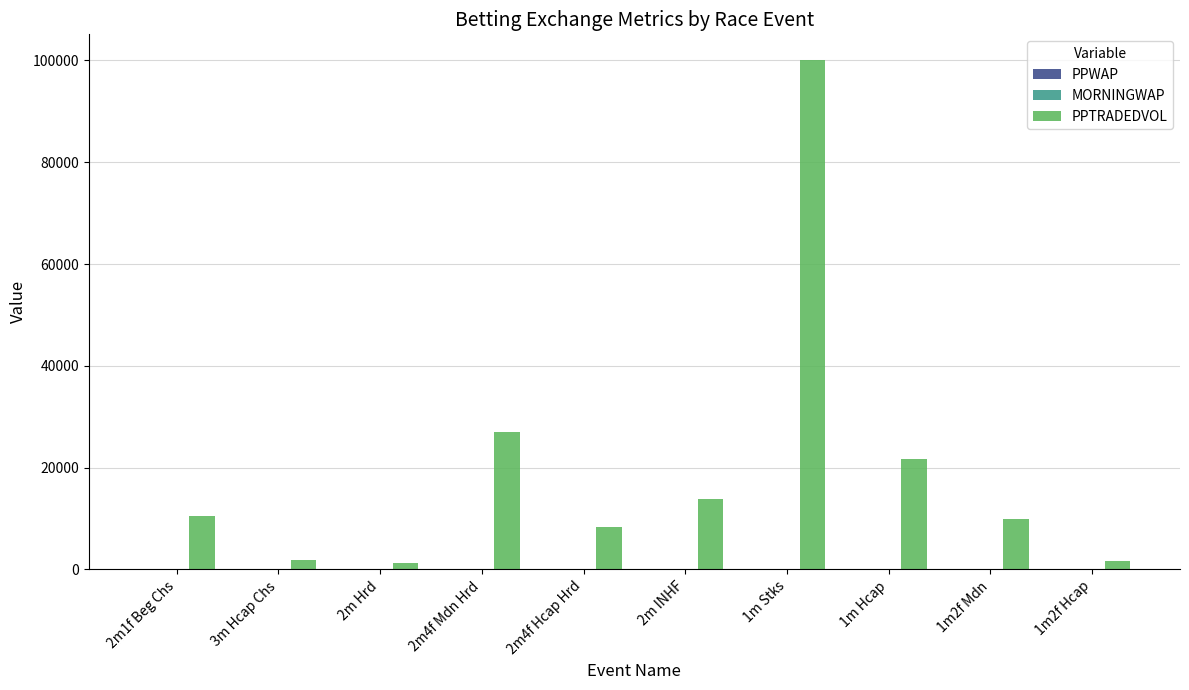

How many categories are shown in the chart?

10